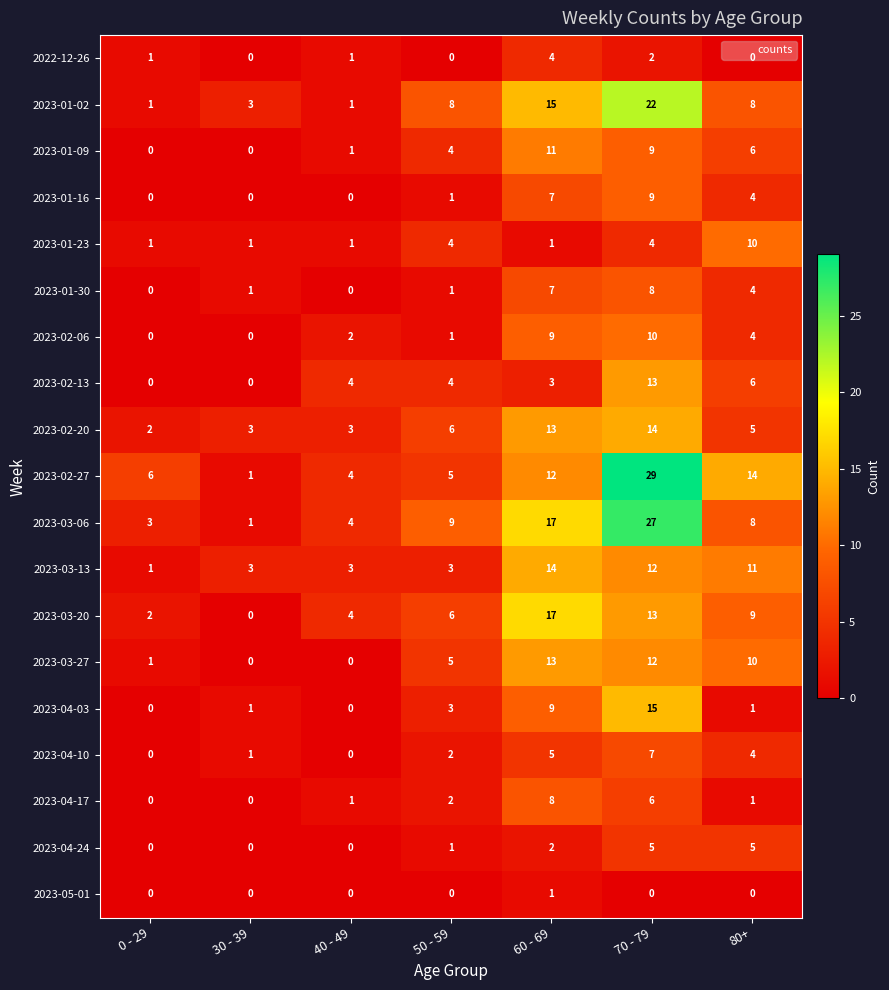

Which series has the largest total across all categories?

2023-02-27